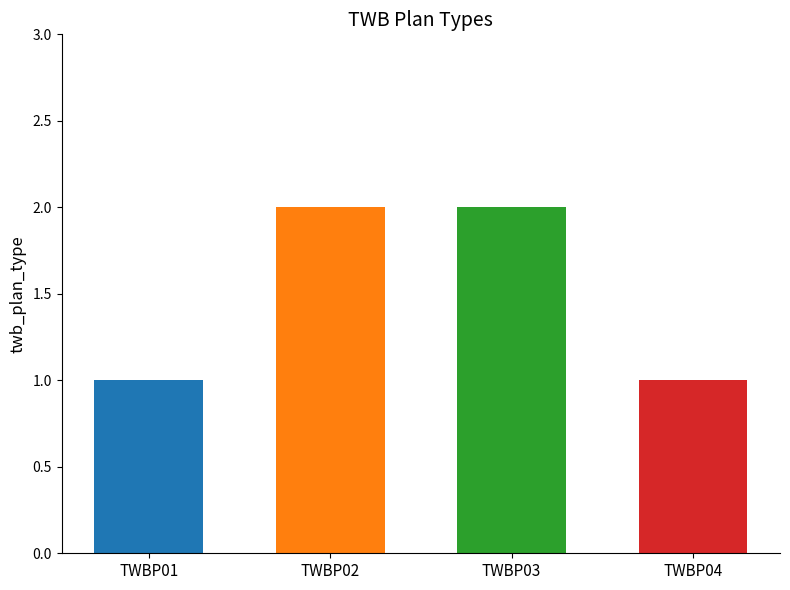

The value at TWBP02 is 2. True or false?

True